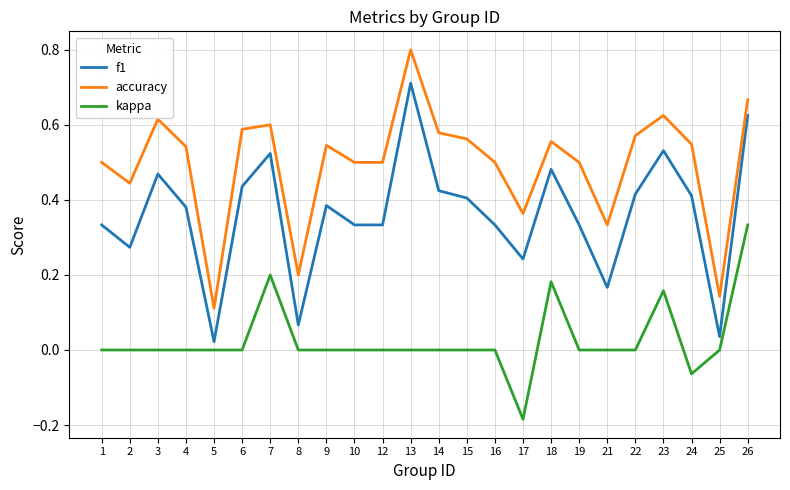

Which category has the highest value across all series?

13